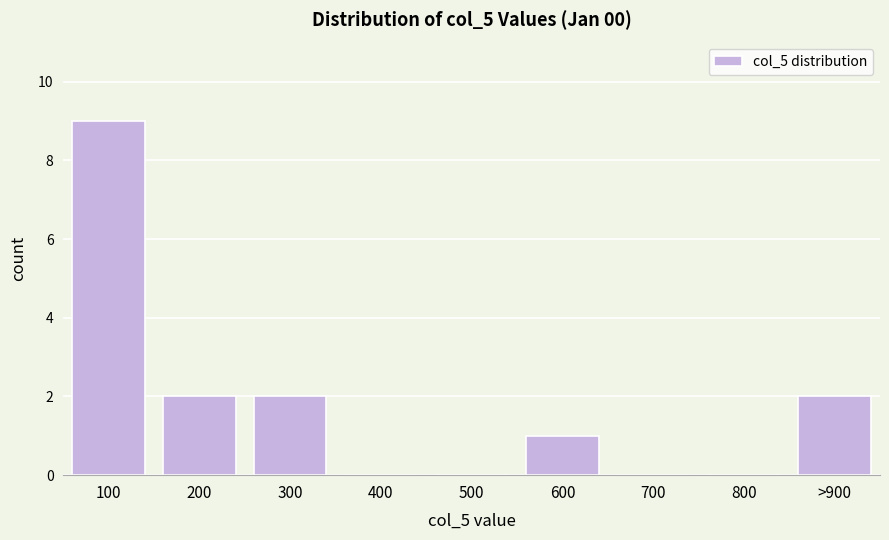

Reading left to right, transcribe all the data shown in this chart.

100=9	200=2	300=2	400=0	500=0	600=1	700=0	800=0	>900=2